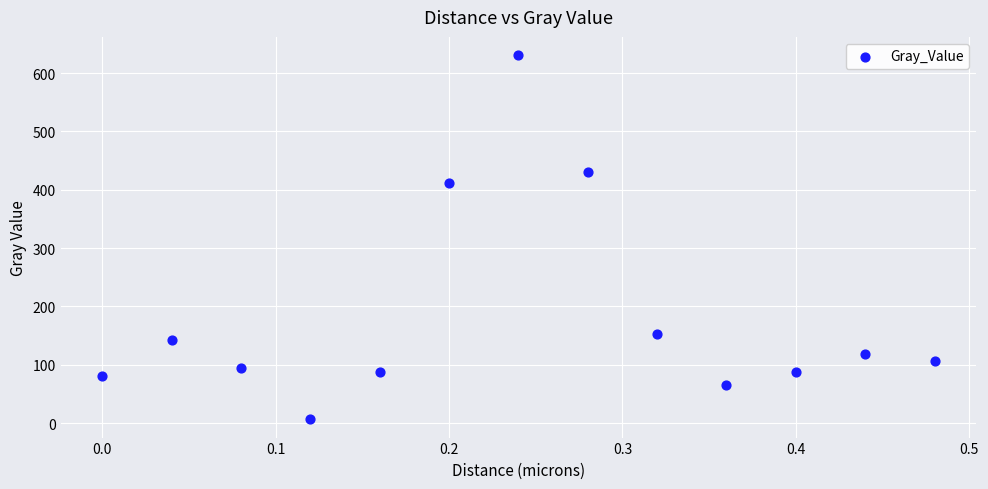

What Y value in the scatter plot is closest to 318?

411.4